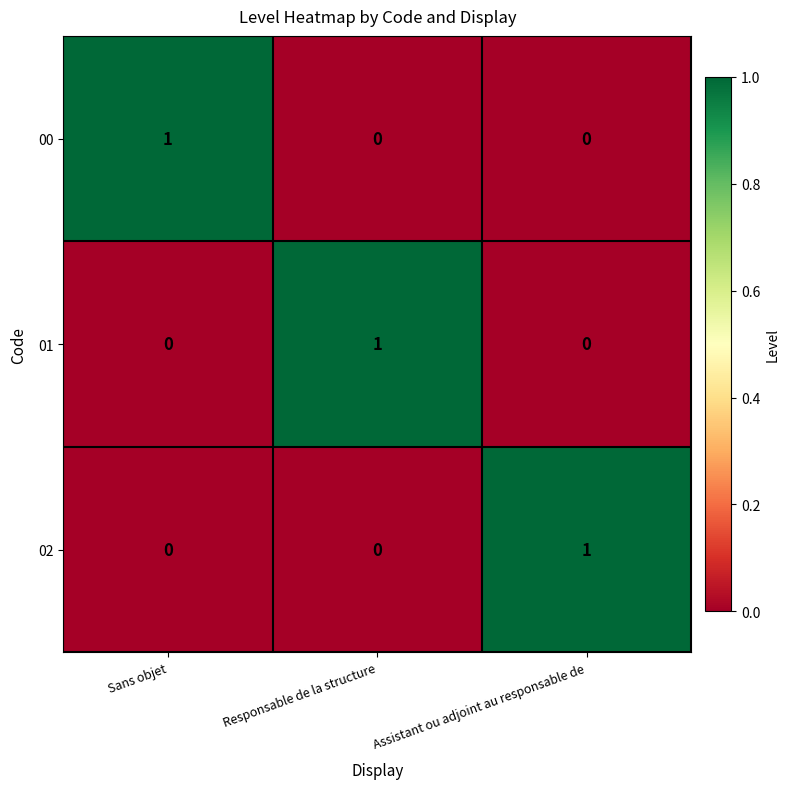

The value of 02 at Responsable de la structure is 0. True or false?

True